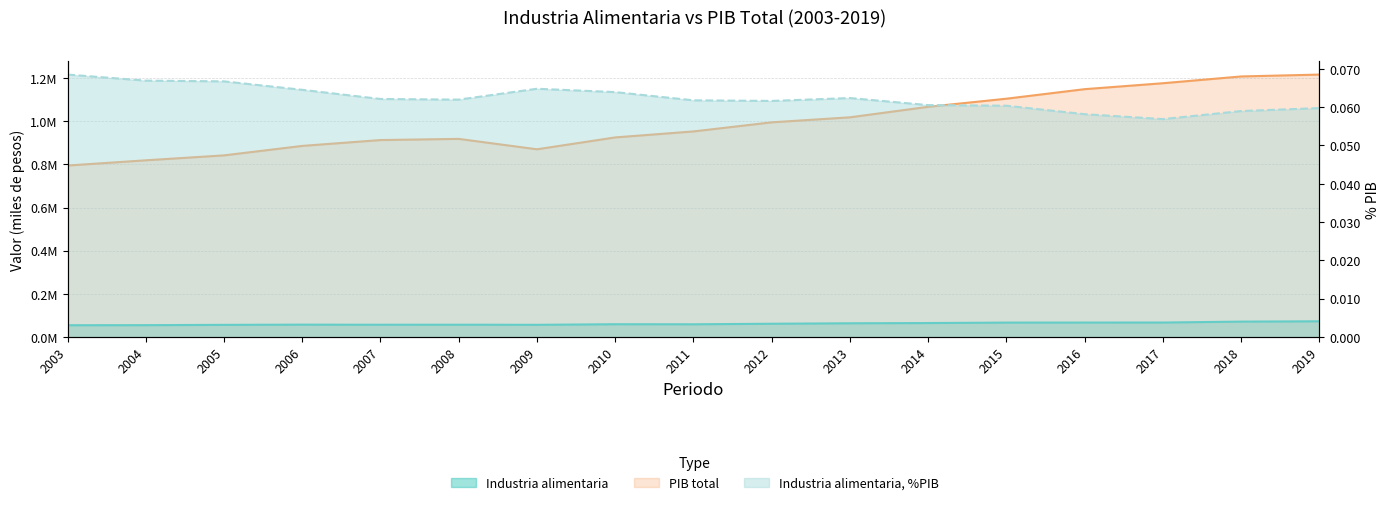

List the labels in order of PIB total value, largest first.

2019, 2018, 2017, 2016, 2015, 2014, 2013, 2012, 2011, 2010, 2008, 2007, 2006, 2009, 2005, 2004, 2003